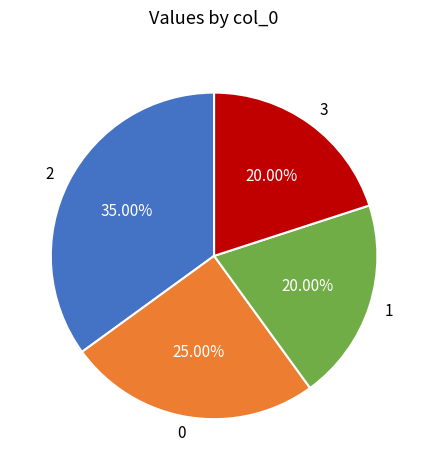

Does any single category account for the majority?

No